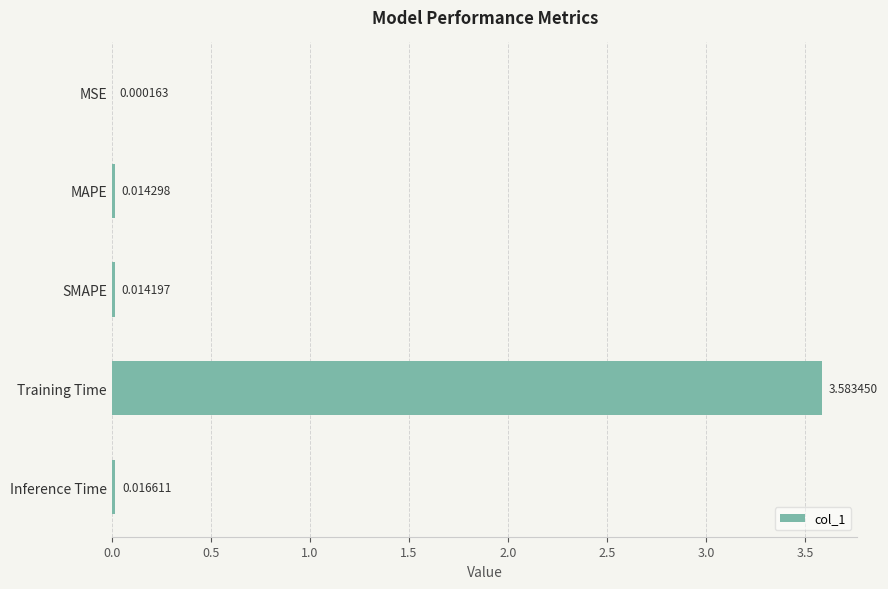

Which category has the highest value across all series?

Training Time